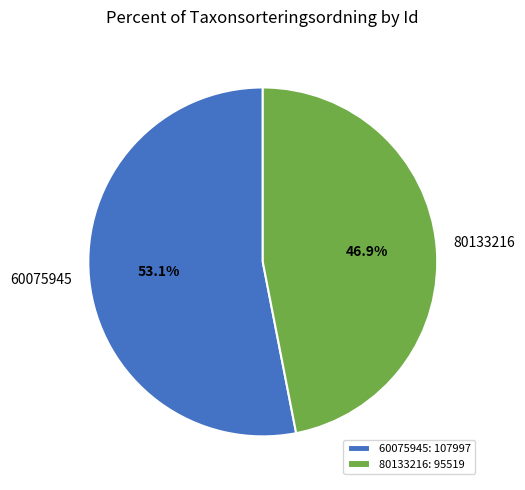

Rank the categories by value from lowest to highest.

80133216, 60075945